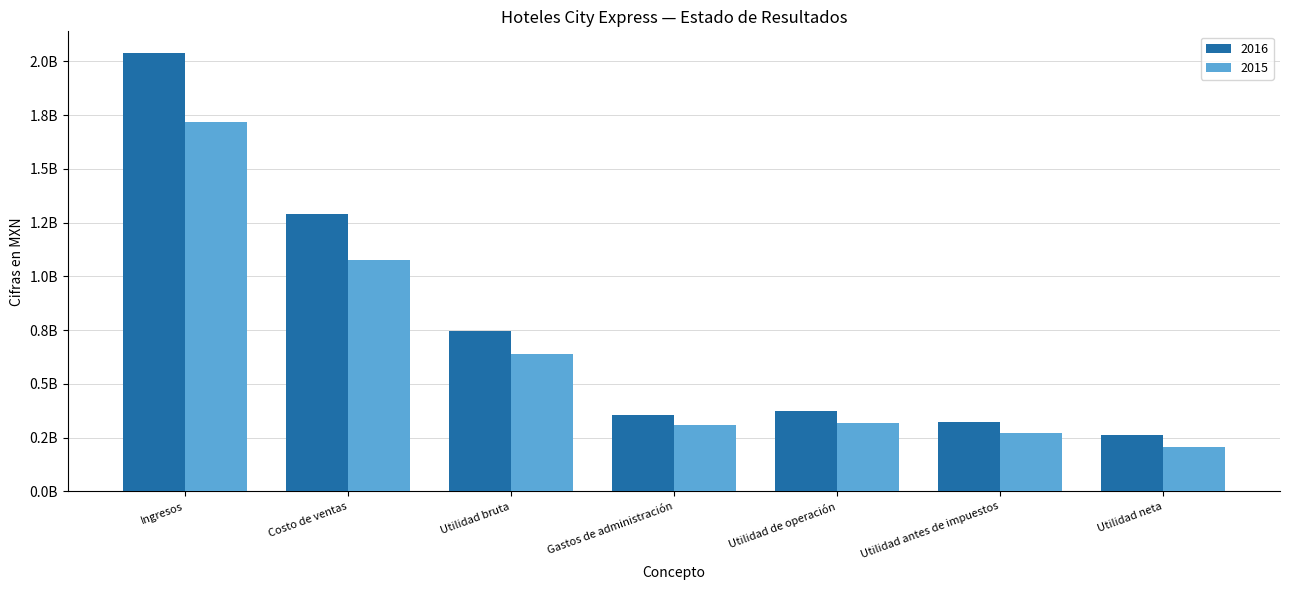

What are all the series names shown in the legend?

2016, 2015